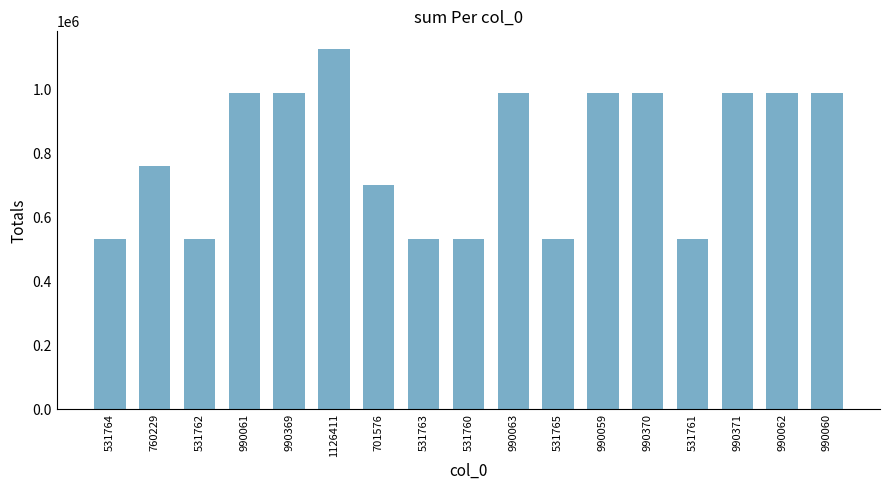

The chart shows a value of 431044 at 990061. True or false?

False